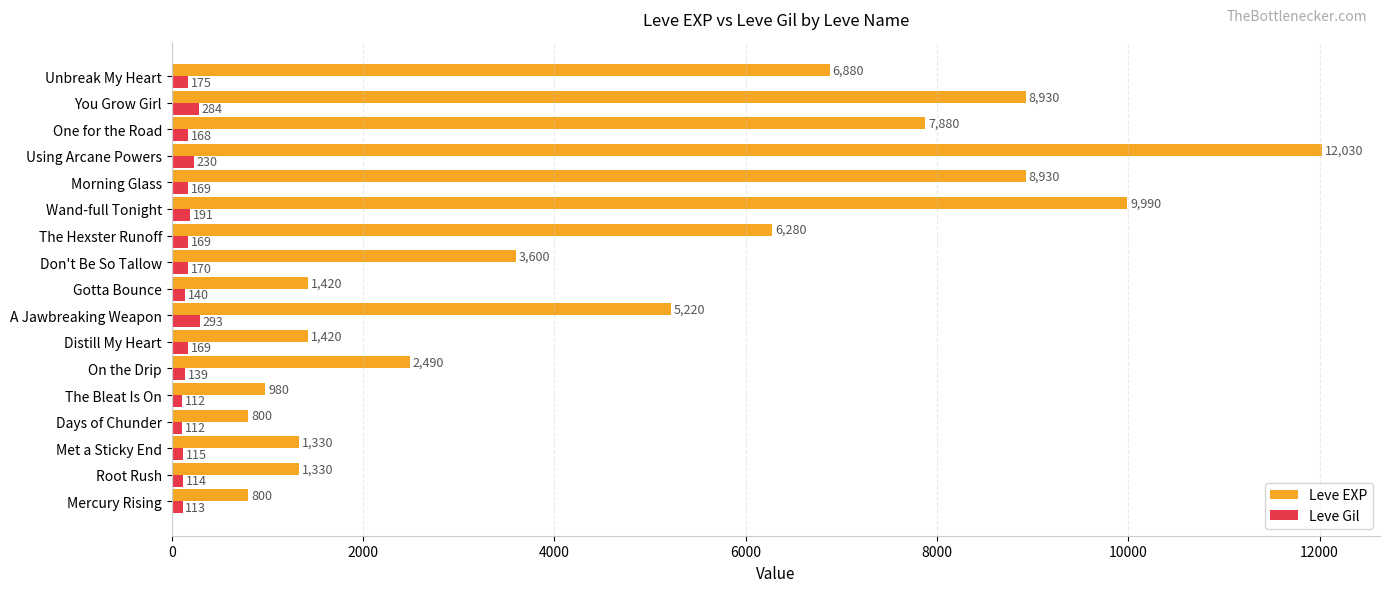

True or false: Leve EXP has a value of 295 at Gotta Bounce.

False